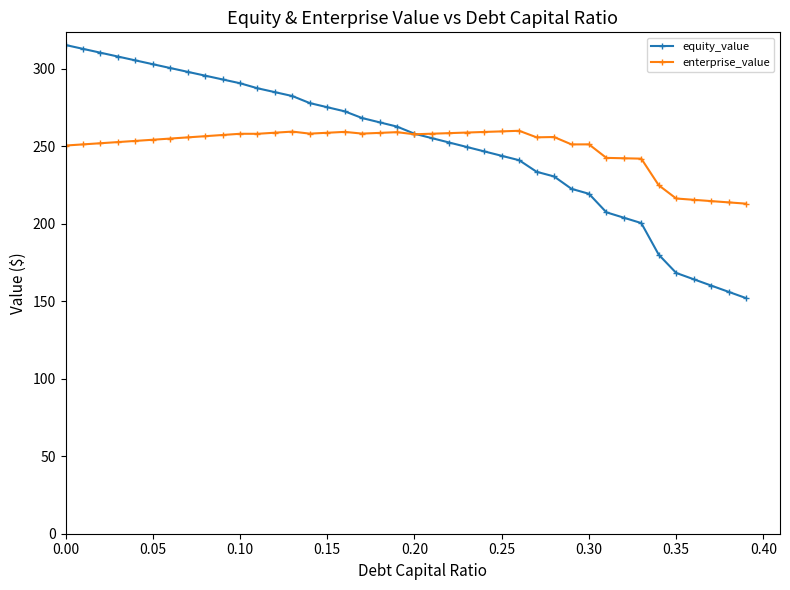

What is the value of the enterprise_value point at the 4th from the left?

252.8